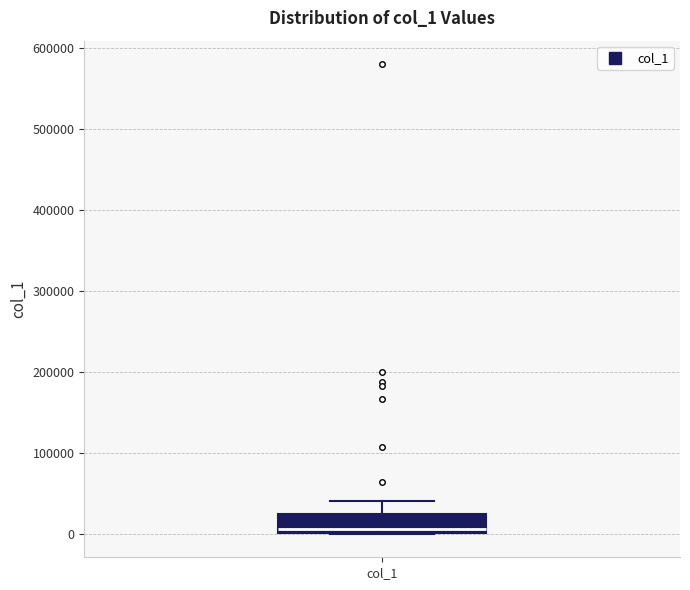

Where is the upper edge of the box for col_1 on the y-axis? The values are not printed on the chart, so give them approximately, as read against the axis.

20000